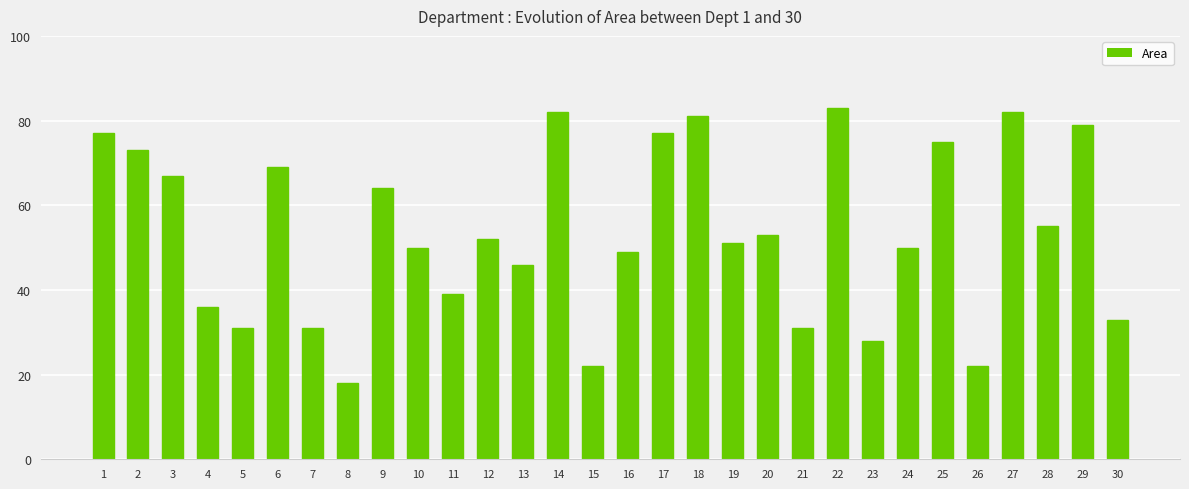

The value at 8 is 18. True or false?

True